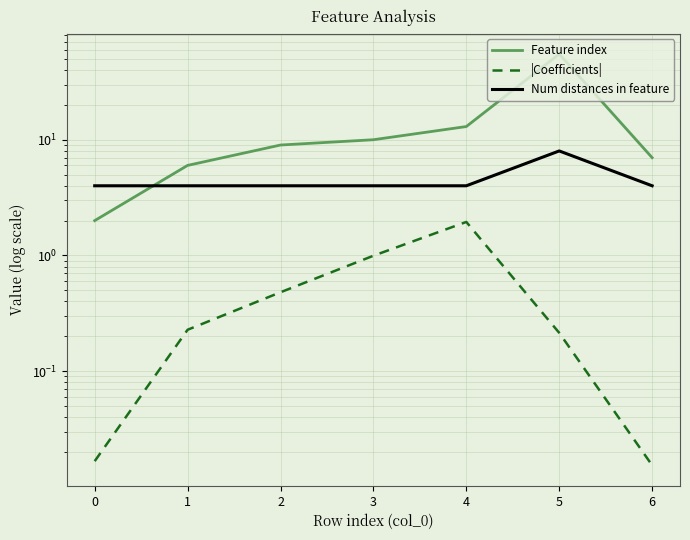

True or false: Num distances in feature has more than 0 interior local peaks.

True